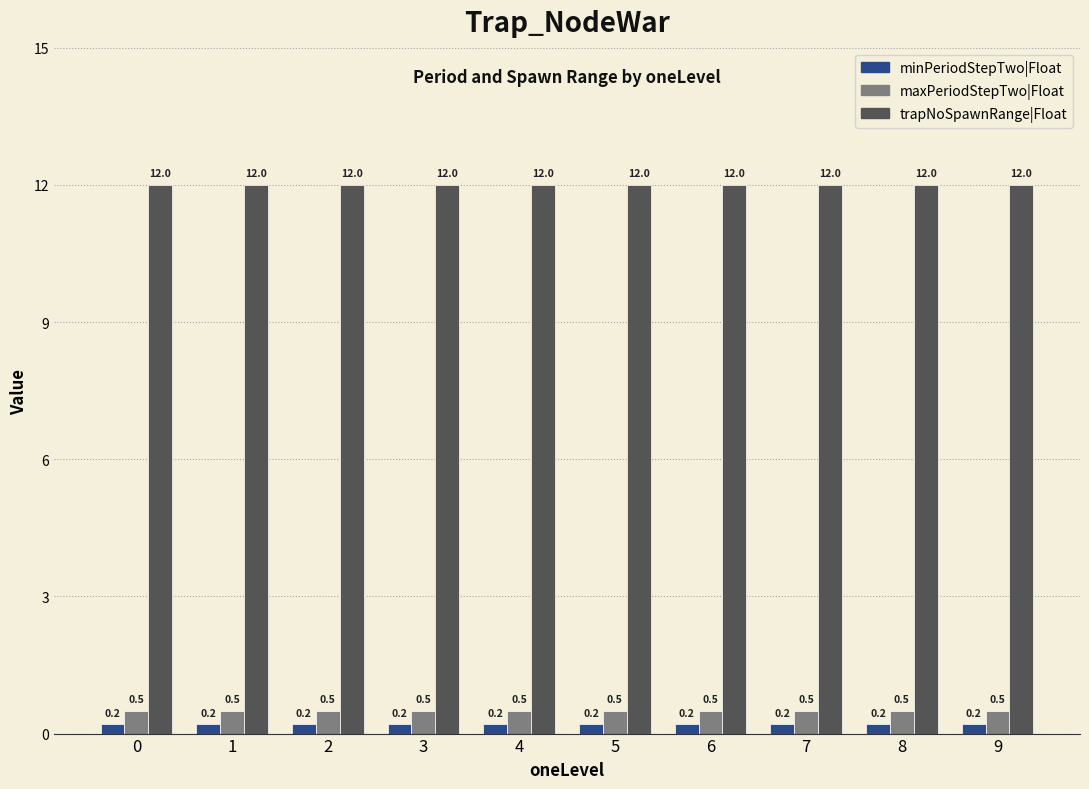

At 7, list the series in order from smallest to largest.

minPeriodStepTwo|Float, maxPeriodStepTwo|Float, trapNoSpawnRange|Float